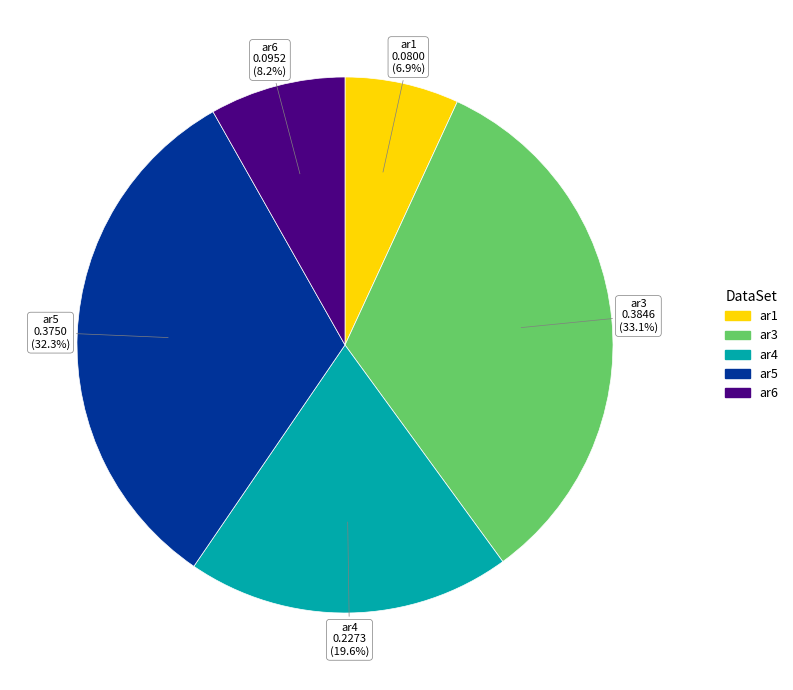

Which category has the biggest portion of the pie?

ar3